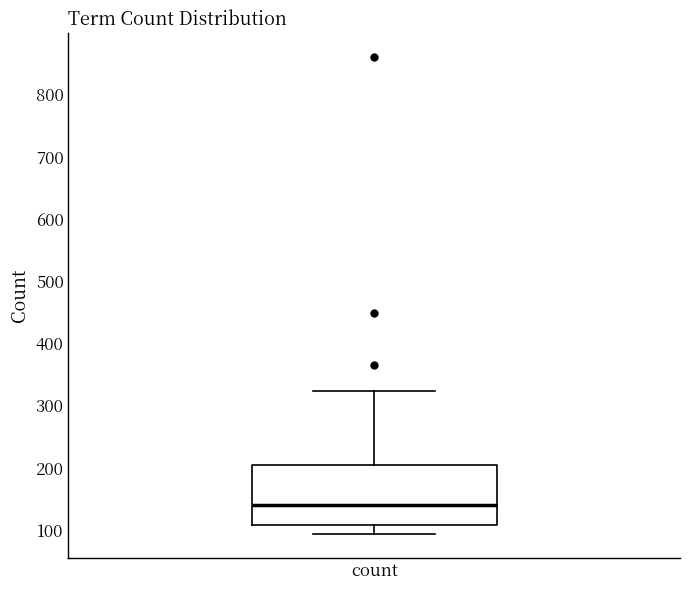

Read this box plot against the y-axis: the position of the median line, the range covered by the box, and the ends of both whiskers. The values are not printed on the chart, so give them approximately, as read against the axis.

median 140, box 110 to 210, whiskers 90 to 320